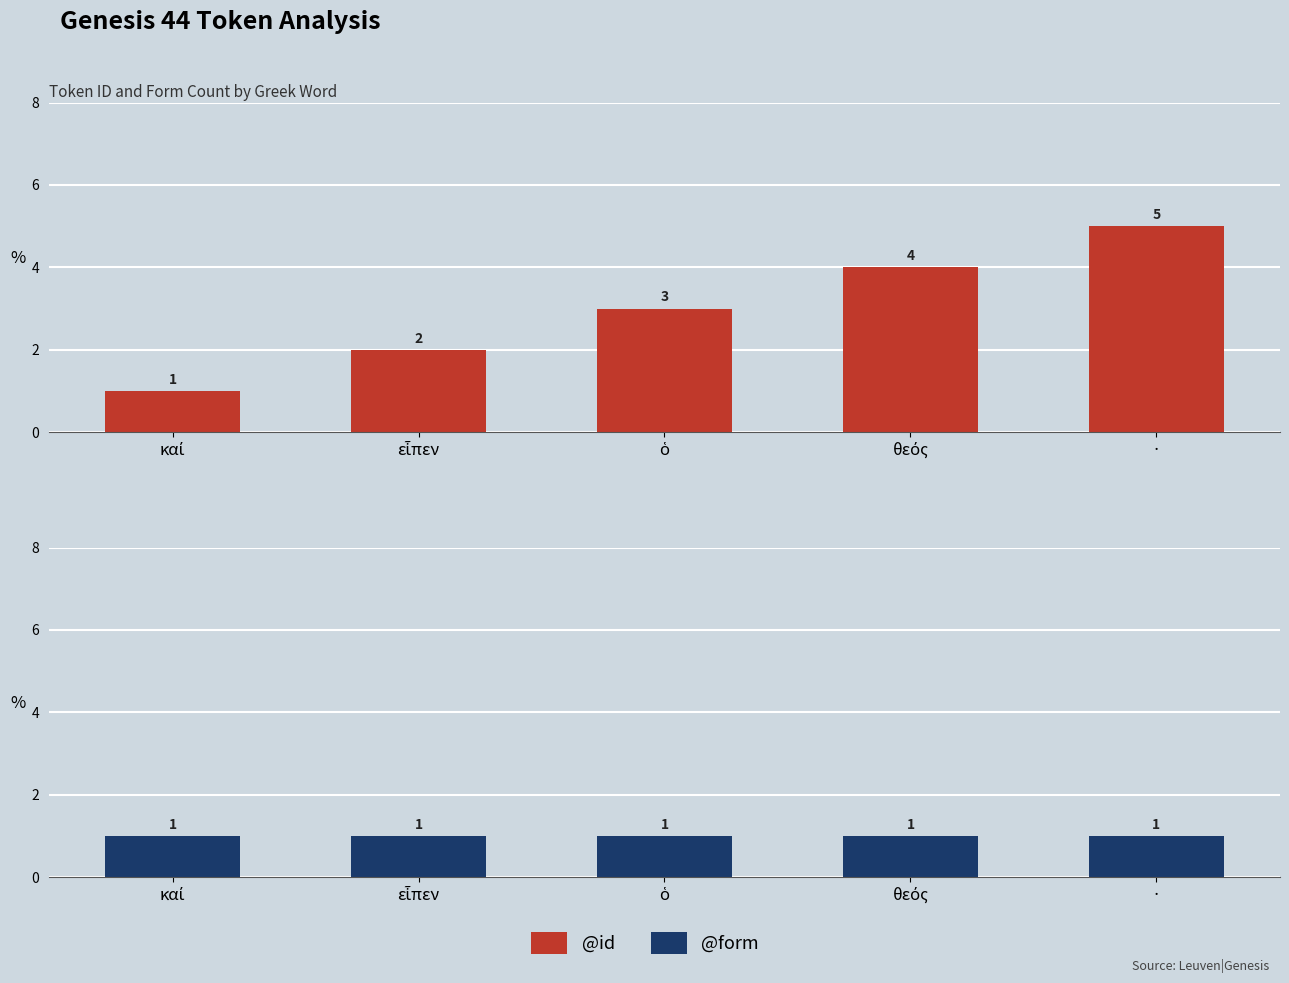

What is the total value across all series at θεός?

5